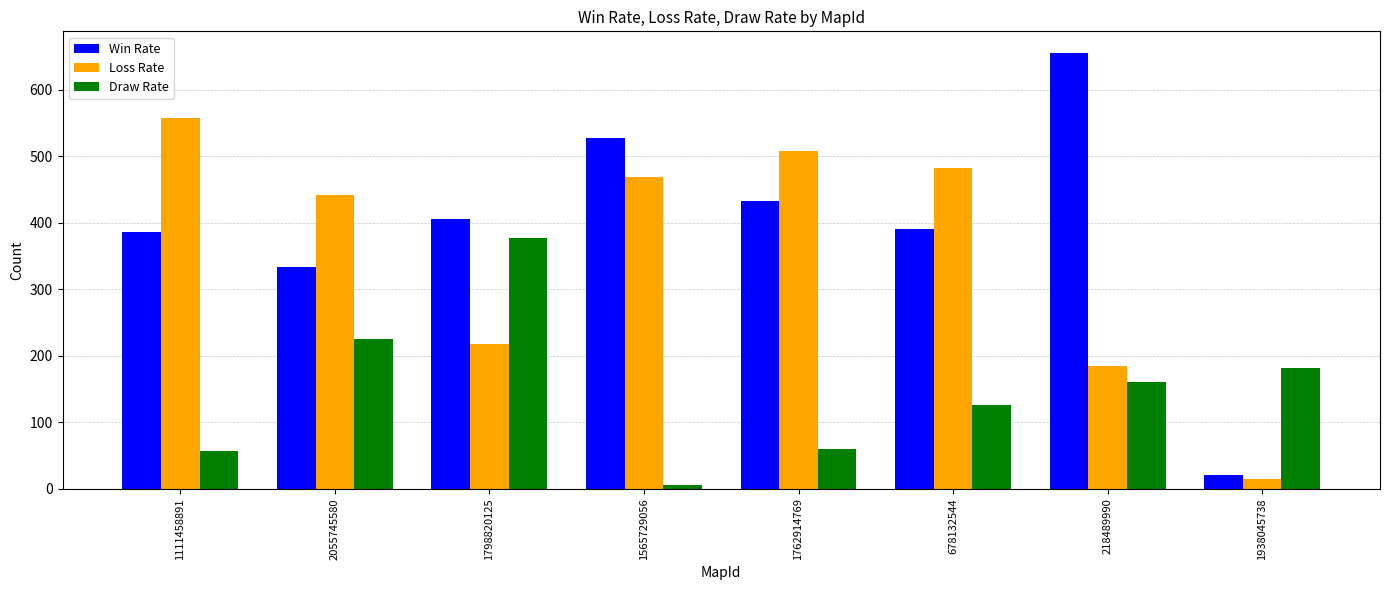

What is the lowest value of the Loss Rate series?

14